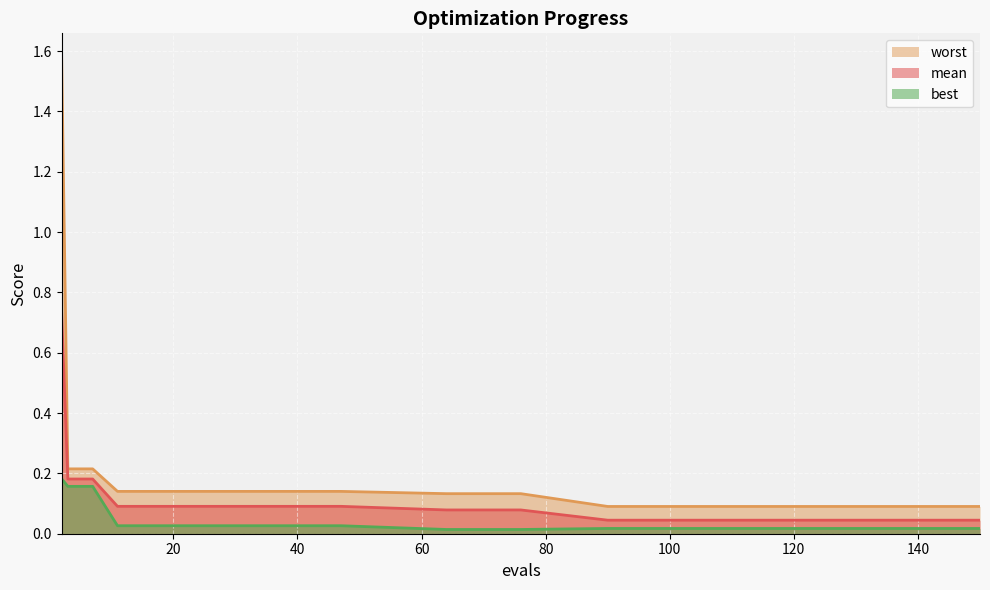

Reading right to left, list all the values displayed in this chart.

mean: 150=0.0	130=0.0	118=0.0	106=0.0	90=0.0	76=0.1	64=0.1	47=0.1	35=0.1	27=0.1	19=0.1	11=0.1	7=0.2	3=0.2	2=0.7
best: 150=0.0	130=0.0	118=0.0	106=0.0	90=0.0	76=0.0	64=0.0	47=0.0	35=0.0	27=0.0	19=0.0	11=0.0	7=0.2	3=0.2	2=0.2
worst: 150=0.1	130=0.1	118=0.1	106=0.1	90=0.1	76=0.1	64=0.1	47=0.1	35=0.1	27=0.1	19=0.1	11=0.1	7=0.2	3=0.2	2=1.6